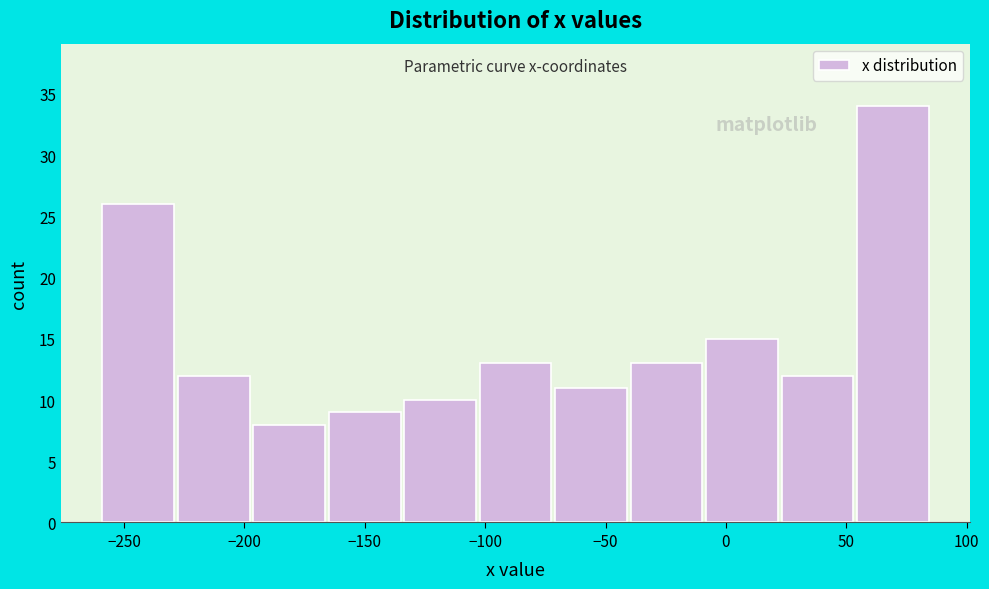

How tall is the bar that spans -230 to -195 on the x-axis? Neither the bar edges nor the heights are printed on the chart, so give them approximately, as read against the axes.

12